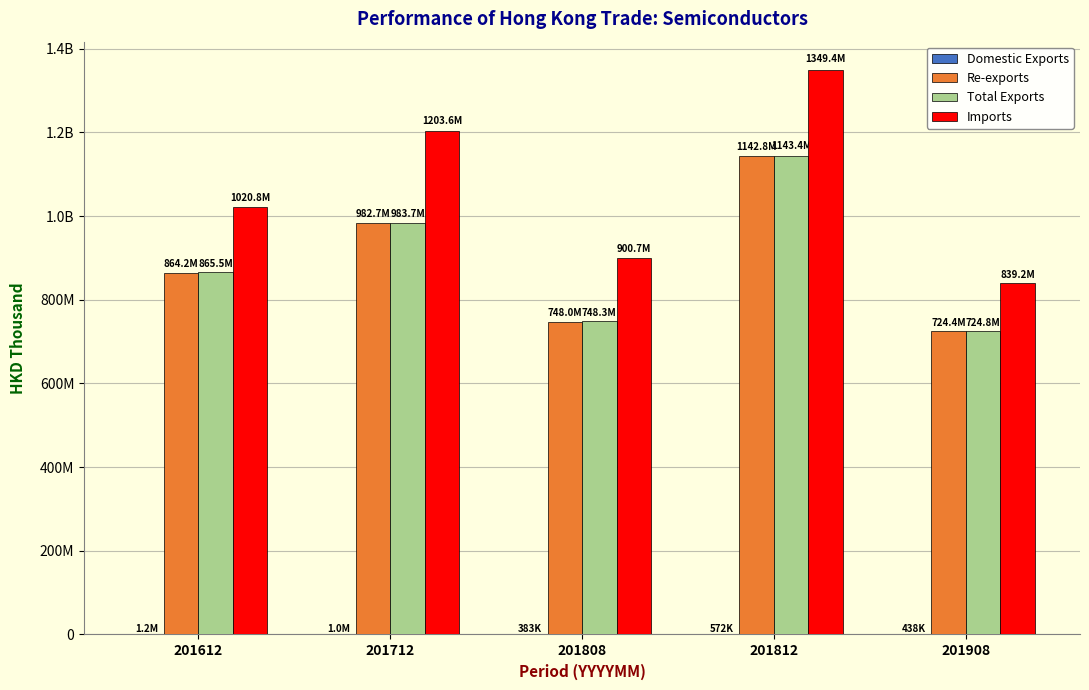

Reading left to right, transcribe all the data shown in this chart.

Domestic Exports: 201612=1214024.5	201712=1037254.8	201808=382935.5	201812=571586.5	201908=437663.4
Re-exports: 201612=864241087.0	201712=982669858.2	201808=747957103.7	201812=1142832072.4	201908=724366551.8
Total Exports: 201612=865455111.5	201712=983707113.0	201808=748340039.2	201812=1143403658.9	201908=724804215.2
Imports: 201612=1020826778.1	201712=1203624597.7	201808=900666962.3	201812=1349379992.5	201908=839154955.5